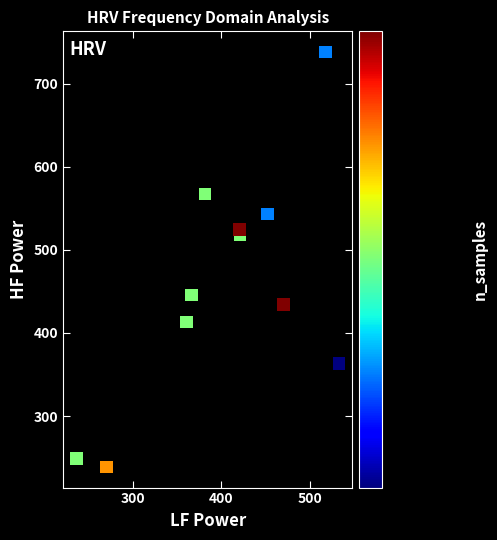

What Y value in the scatter plot is closest to 488?

518.2